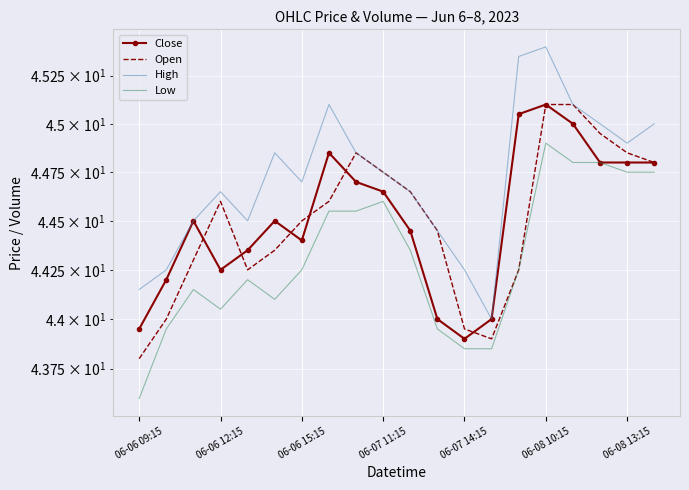

What are all the series names shown in the legend?

Close, Open, High, Low